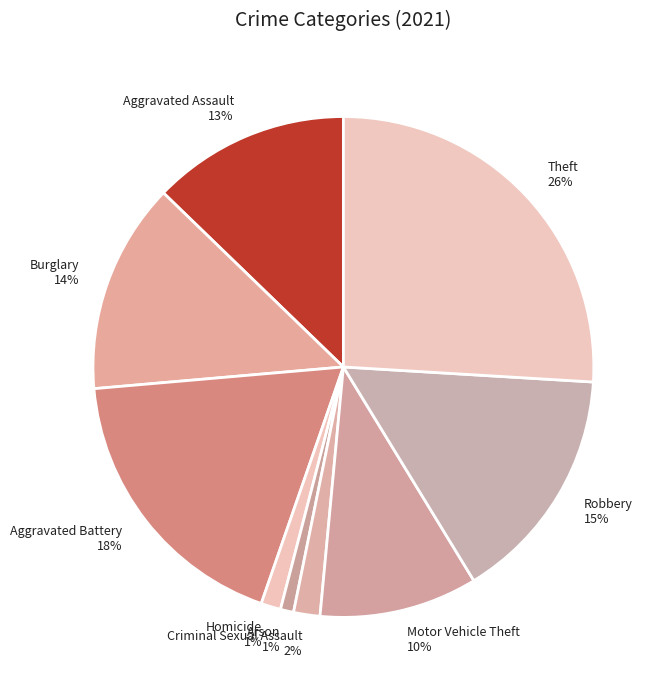

Do Homicide and Theft together represent more than half of the pie?

No